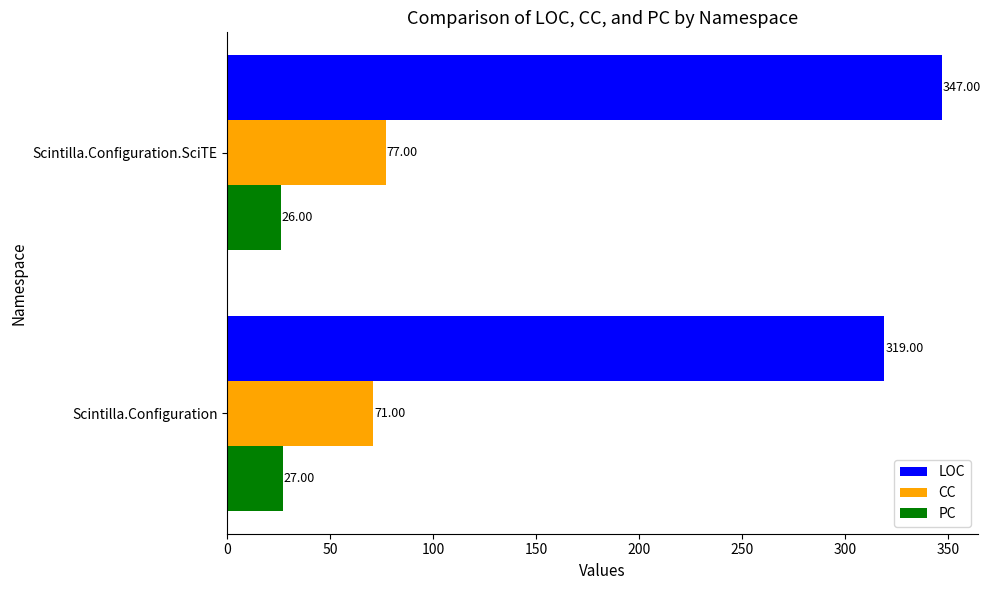

List the series in order of their overall mean, highest first.

LOC, CC, PC